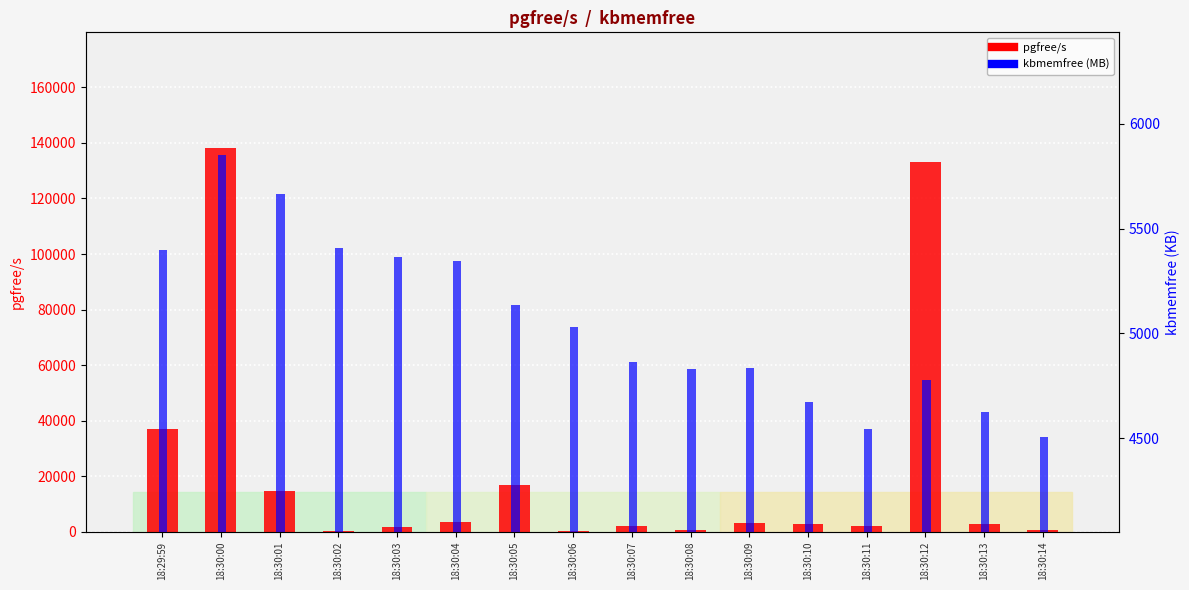

At which category is the sum across all series the highest?

18:30:00